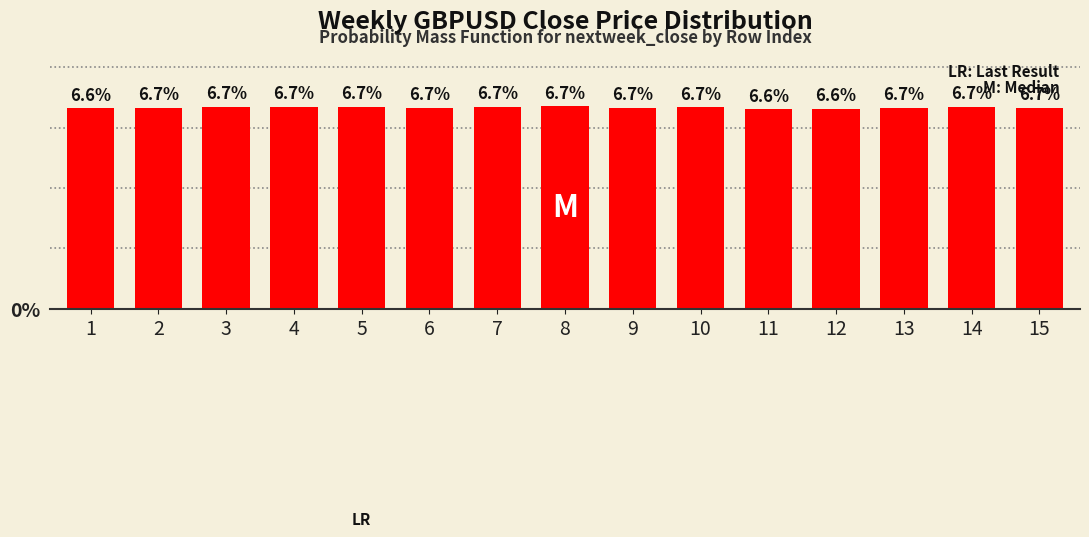

At which category does the chart reach its peak across all series?

8